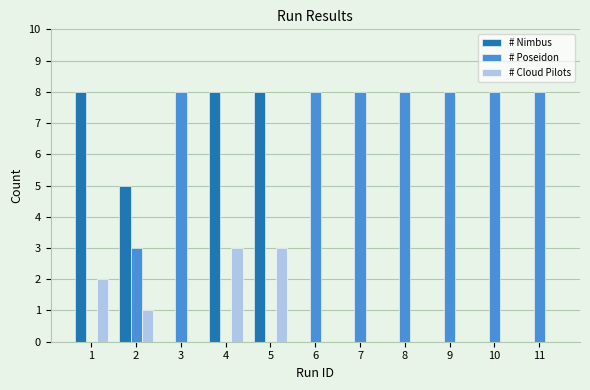

Are the bars horizontal?

No